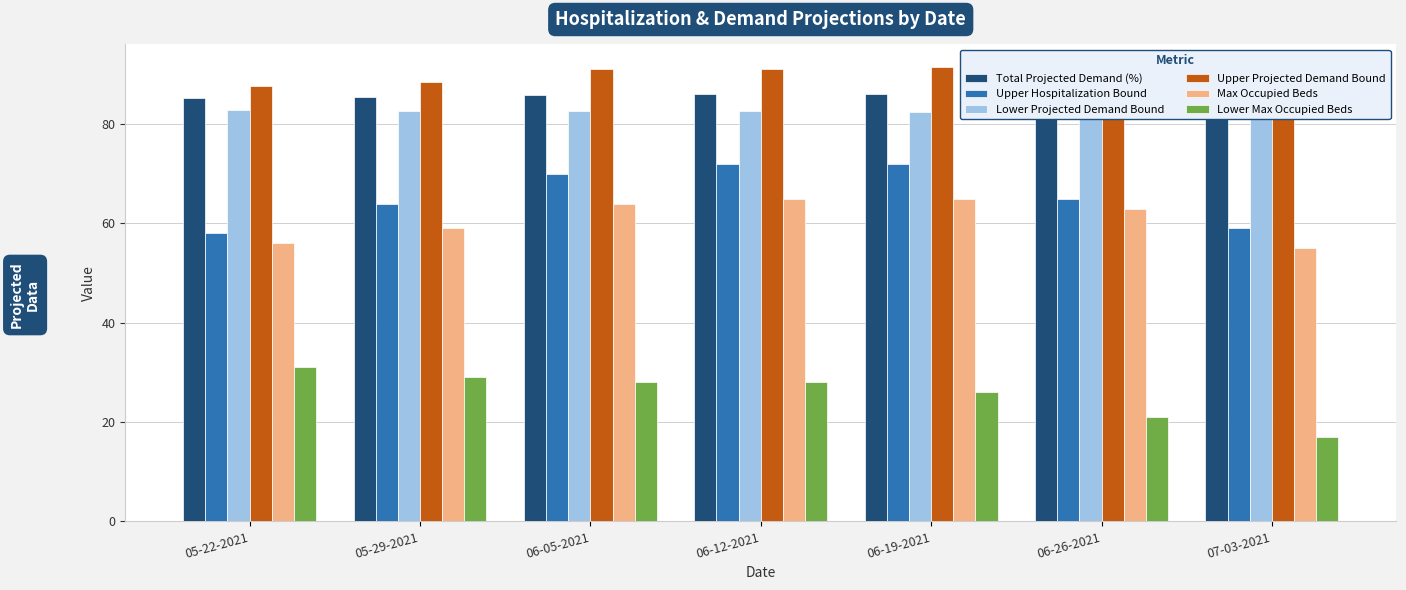

Is it true that Upper Hospitalization Bound equals 65.0 at 06-26-2021?

True